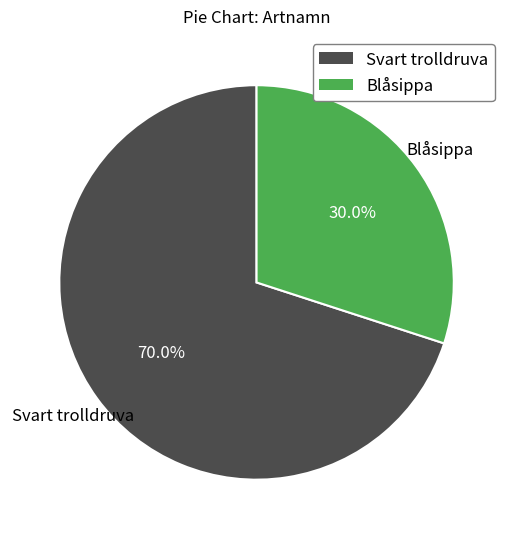

Does any single category account for the majority?

Yes